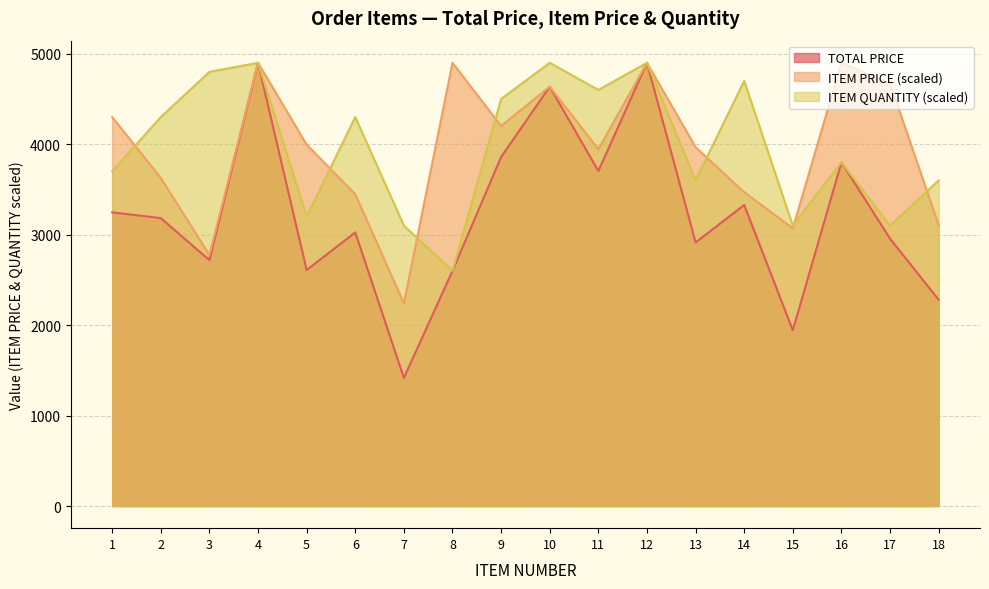

Where does the ITEM PRICE series first go above 3994?

1